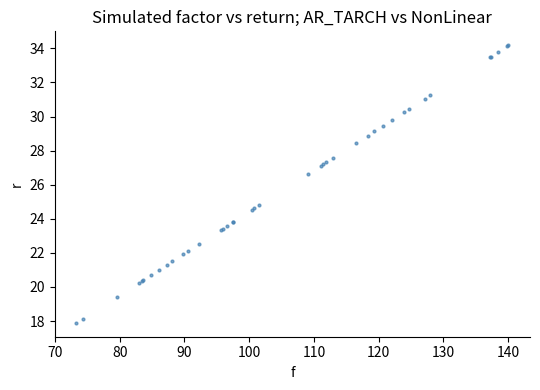

What Y value in the scatter plot is closest to 26?

26.6